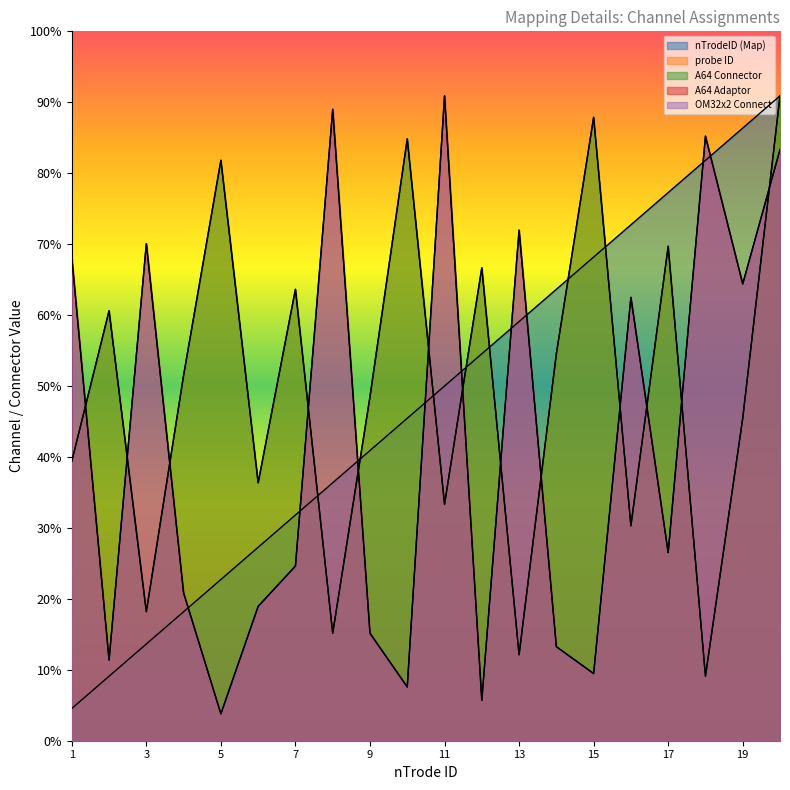

True or false: probe ID has a value of 46.7 at 10.

True